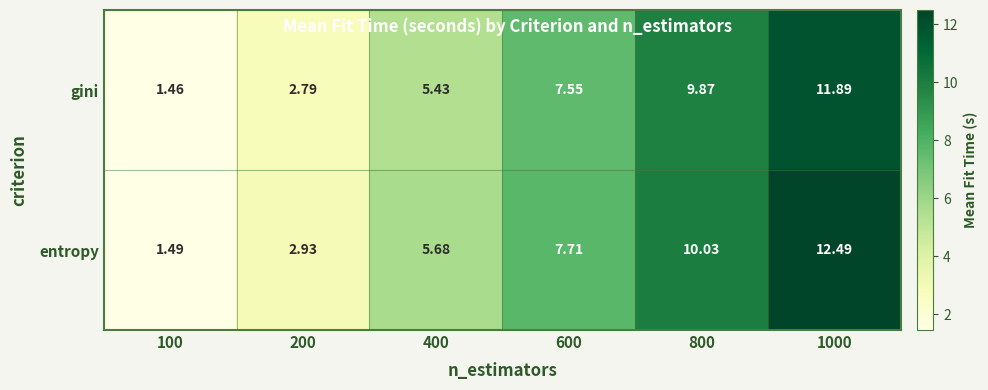

List the series in order of their peak value, lowest first.

gini, entropy